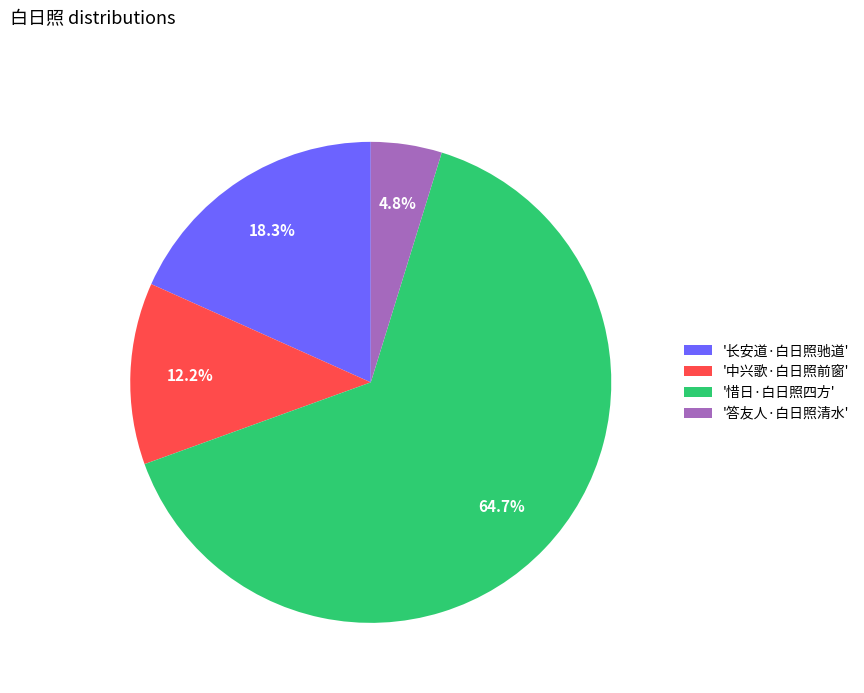

What percentage do '中兴歌·白日照前窗' and '惜日·白日照四方' together represent?

76.9%